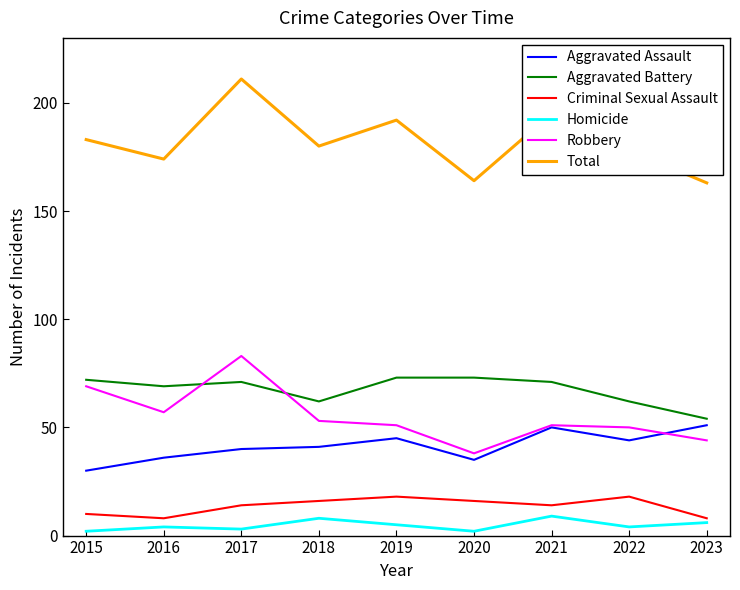

How many categories are shown in the chart?

9